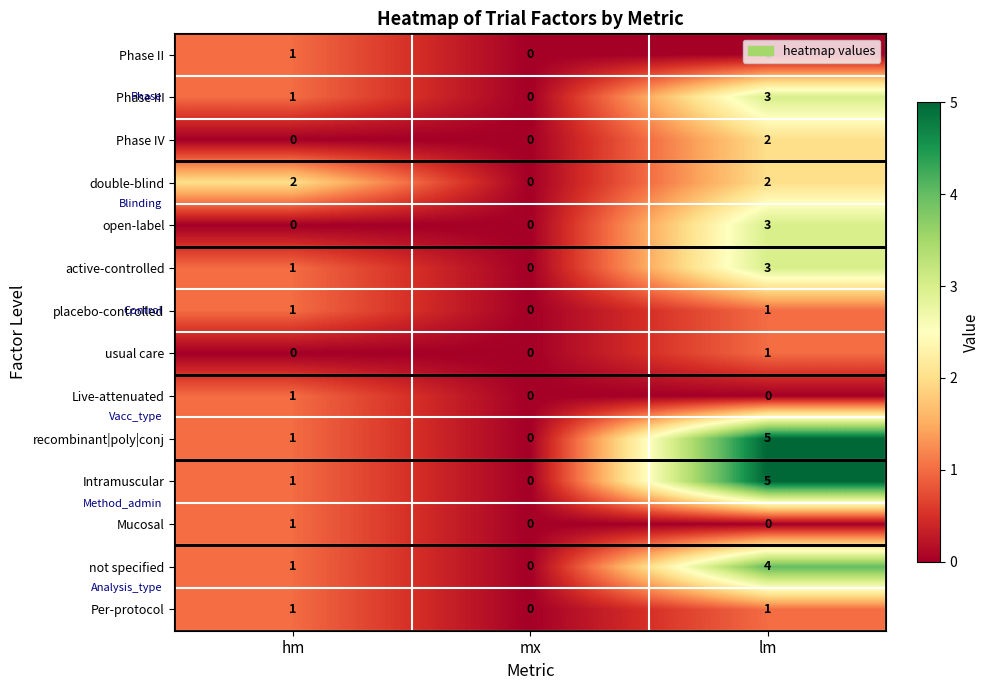

True or false: usual care has a value of 0 at mx.

True